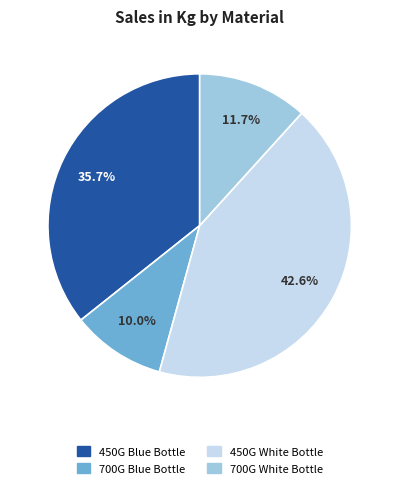

To the nearest percent, what percentage of the pie is 700G Blue Bottle?

10%